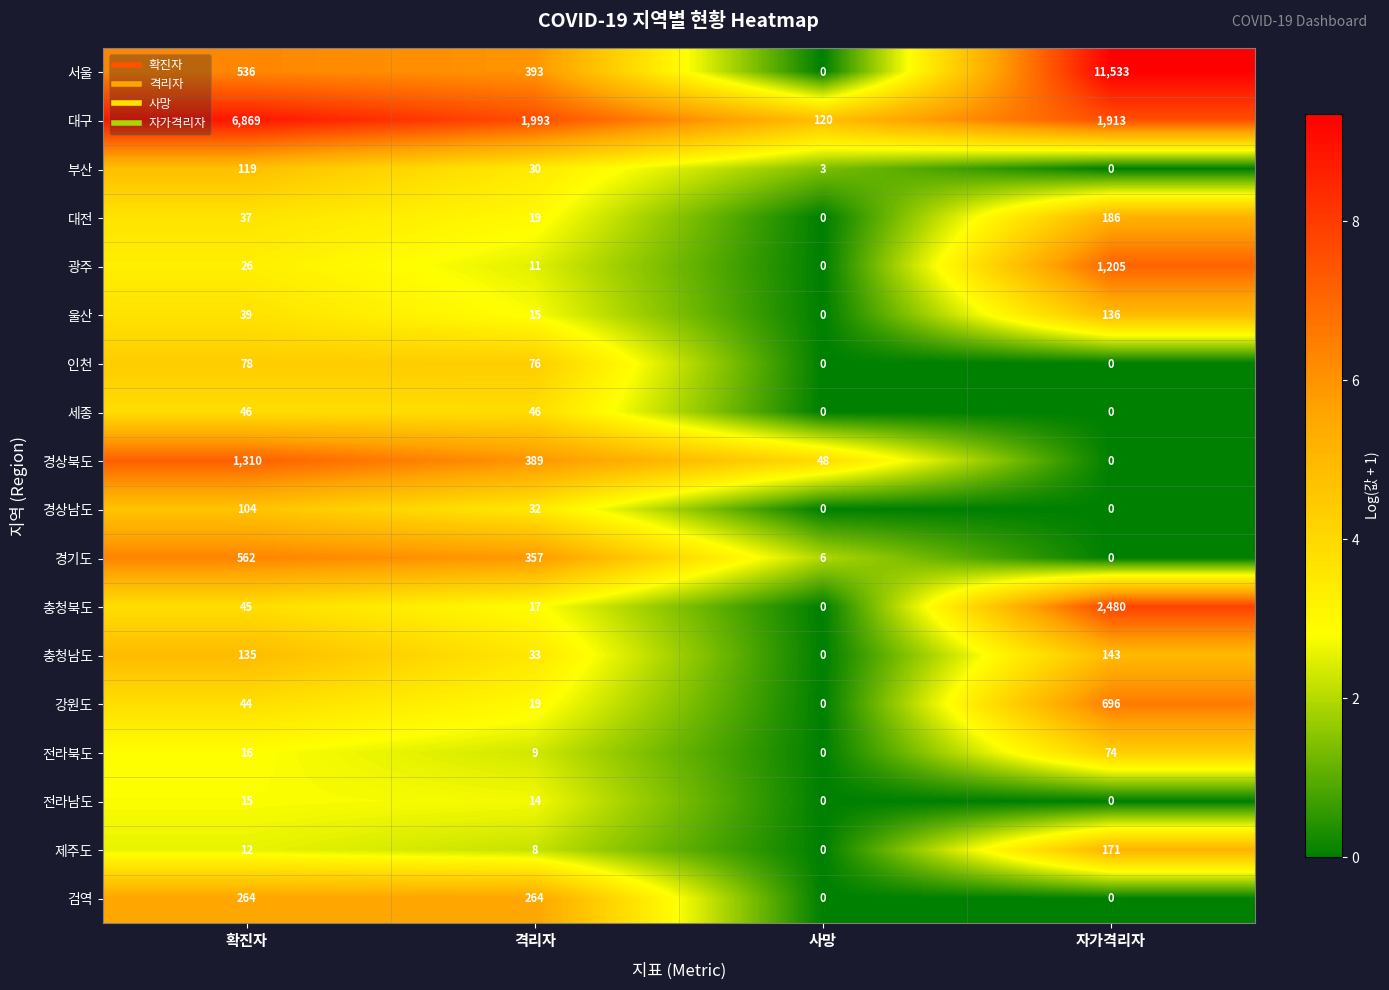

List the series in order of their peak value, lowest first.

전라남도, 세종, 전라북도, 인천, 경상남도, 부산, 울산, 충청남도, 제주도, 대전, 검역, 경기도, 강원도, 광주, 경상북도, 충청북도, 대구, 서울